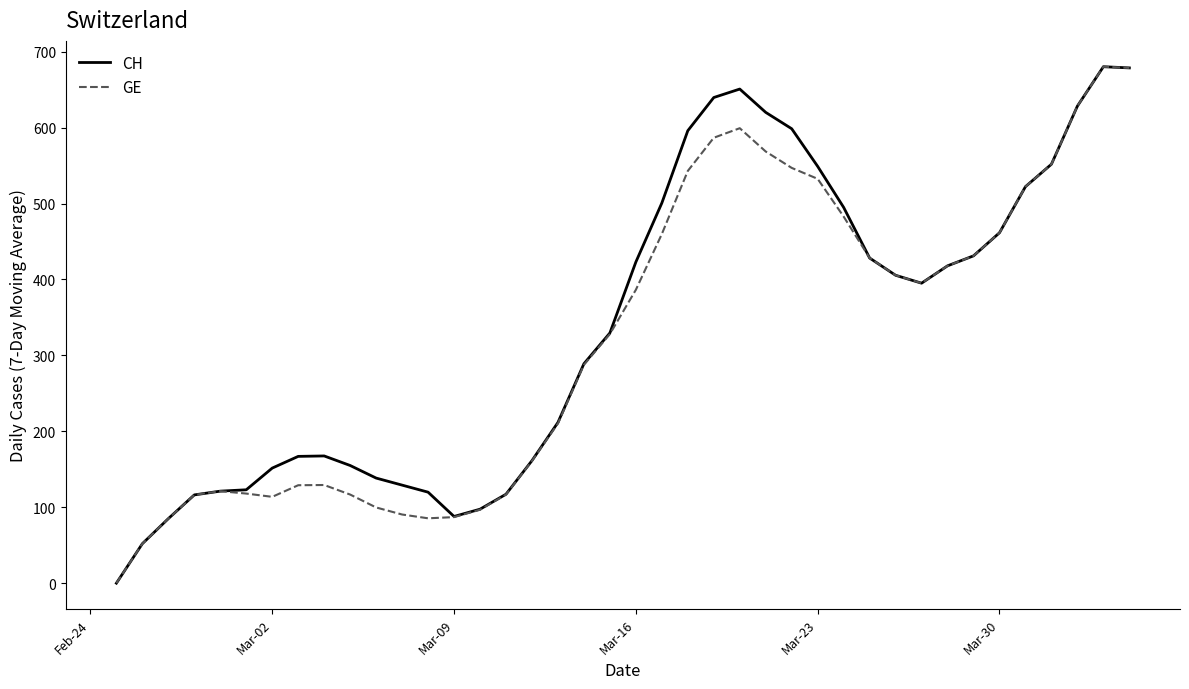

What is the highest value of the CH series?

680.3